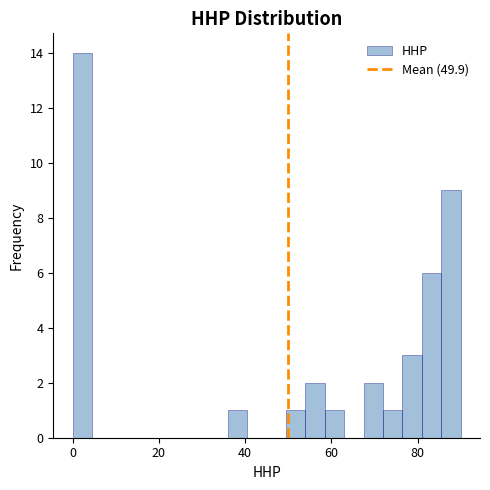

Read against the x-axis, roughly where is the centre of the tallest bar?

2